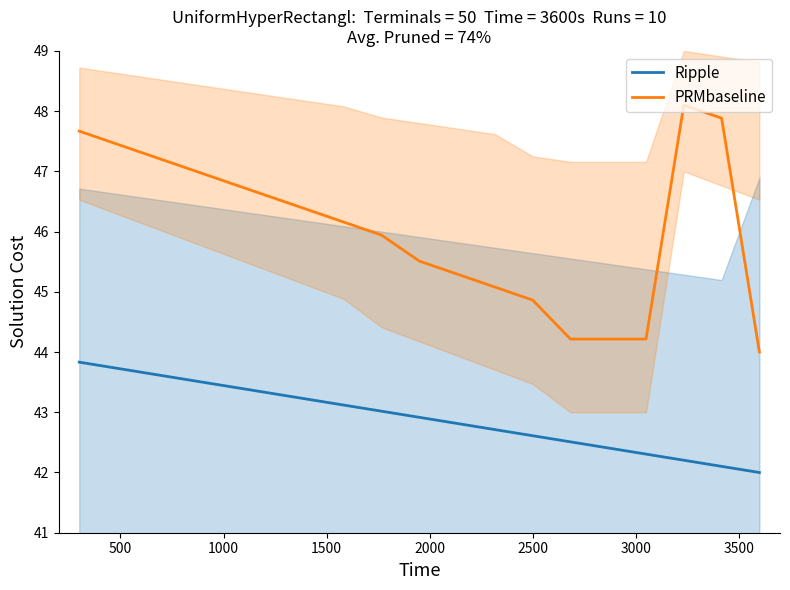

Is this an area chart (filled region under the line)?

No